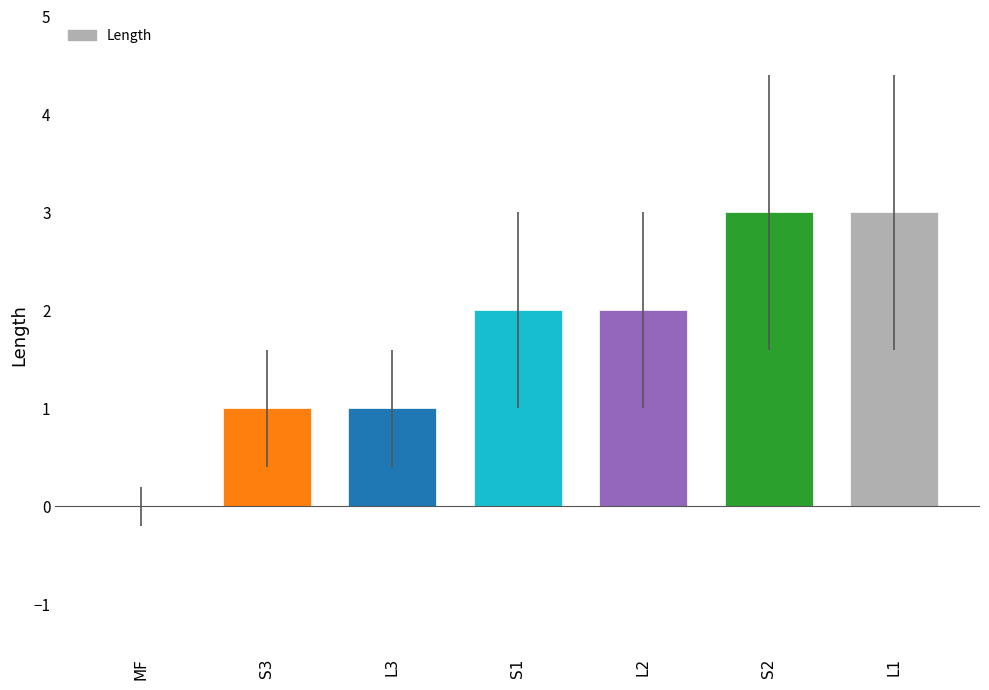

True or false: the data shows 2 at S1.

True